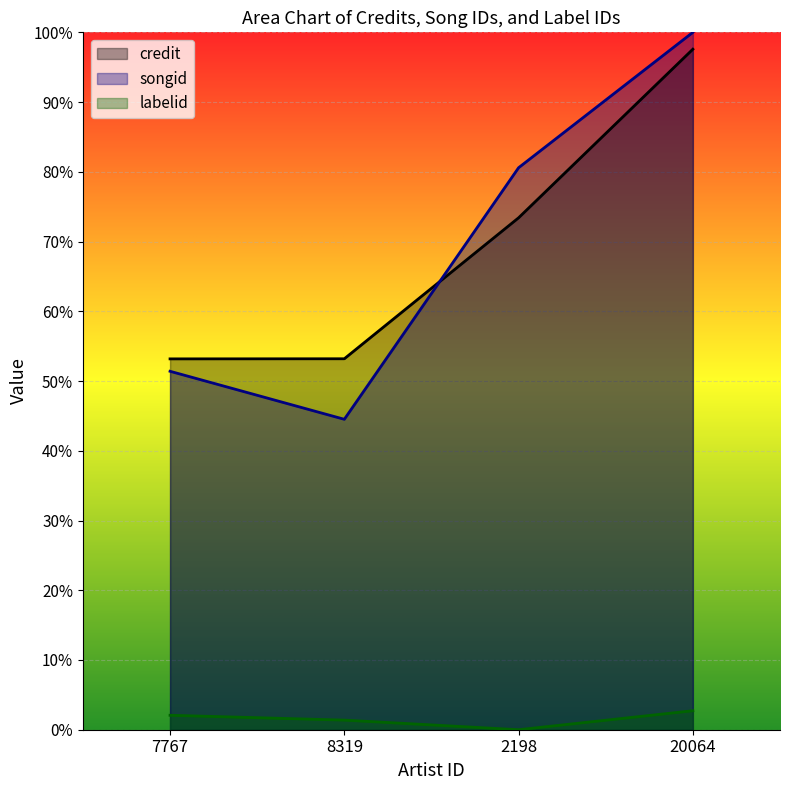

Rank the series by their maximum value, from lowest to highest.

labelid, credit, songid